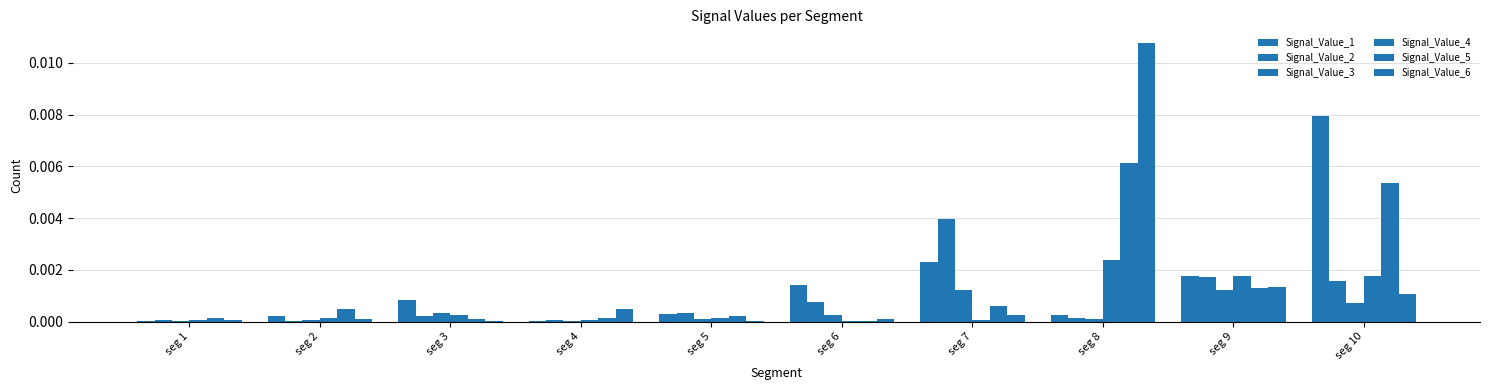

Which series has the largest range (max minus min)?

Signal_Value_6